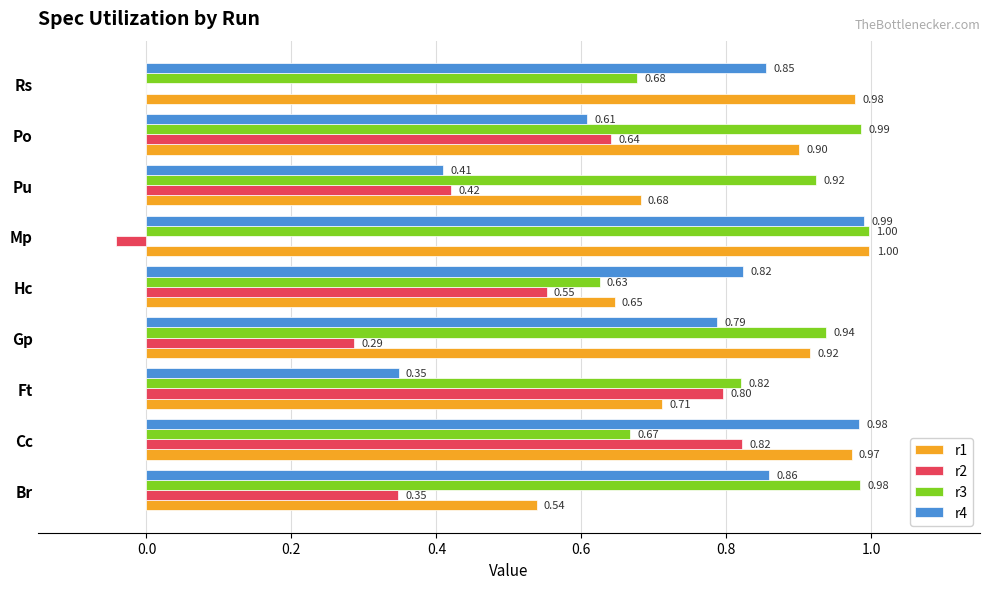

At which category is the sum across all series the highest?

Cc